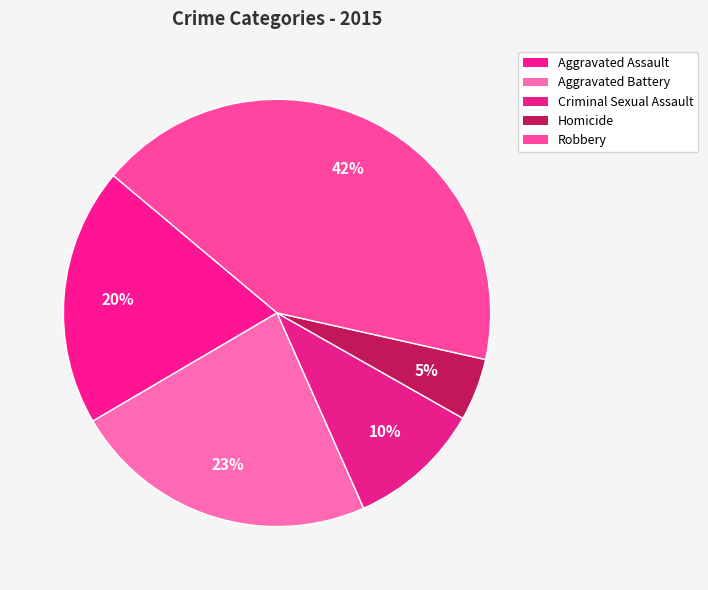

How many slices are in this pie chart?

5